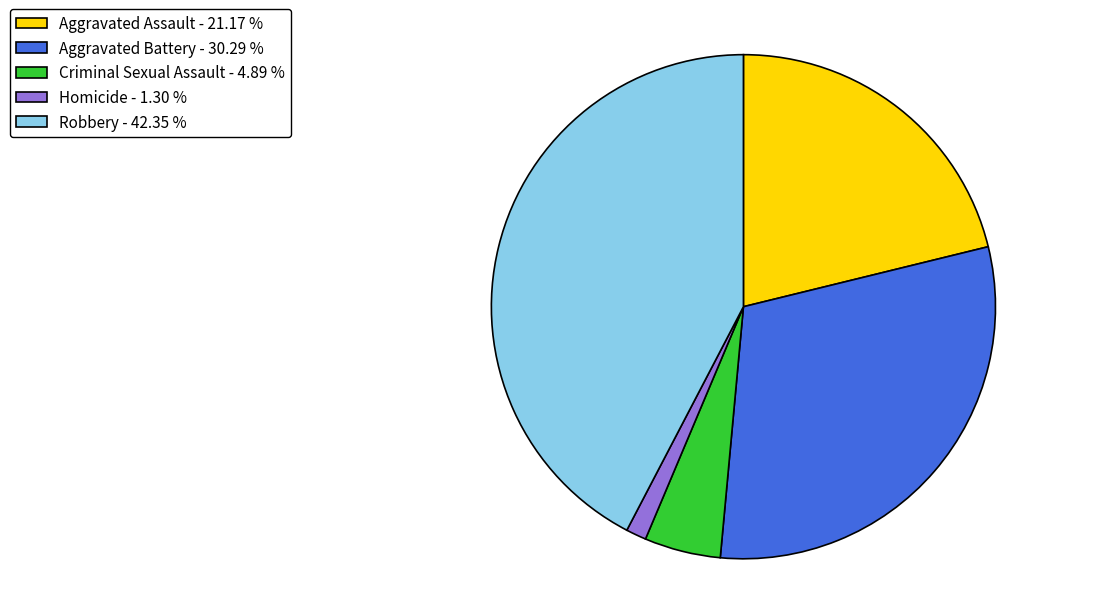

Combined, do Criminal Sexual Assault - 4.89 % and Homicide - 1.30 % account for over 50%?

No